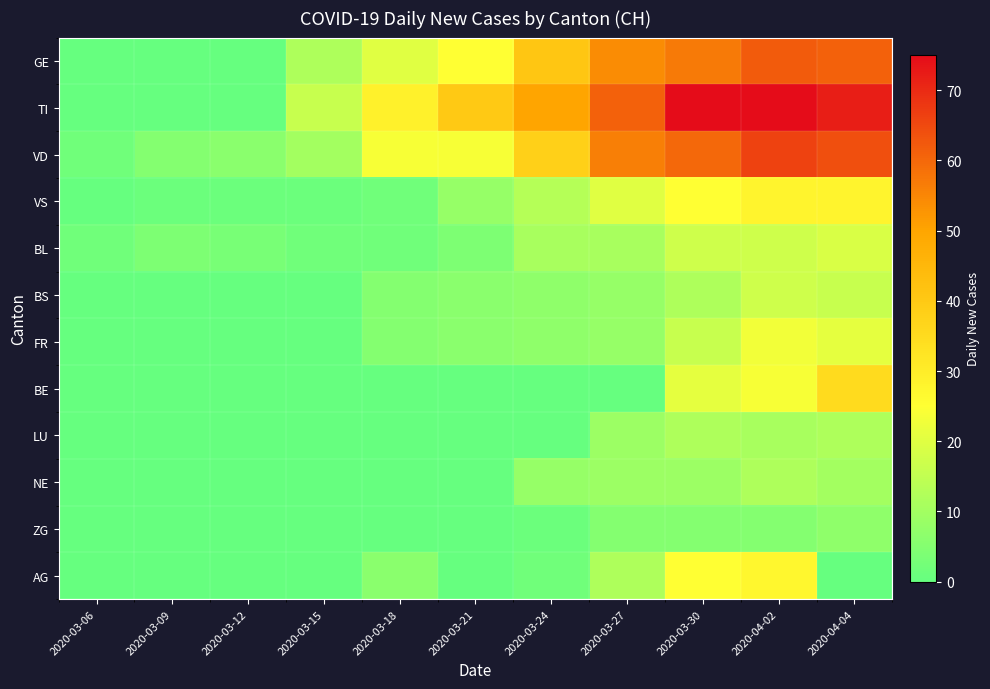

What is the difference between the highest and lowest values at 2020-03-30?

70